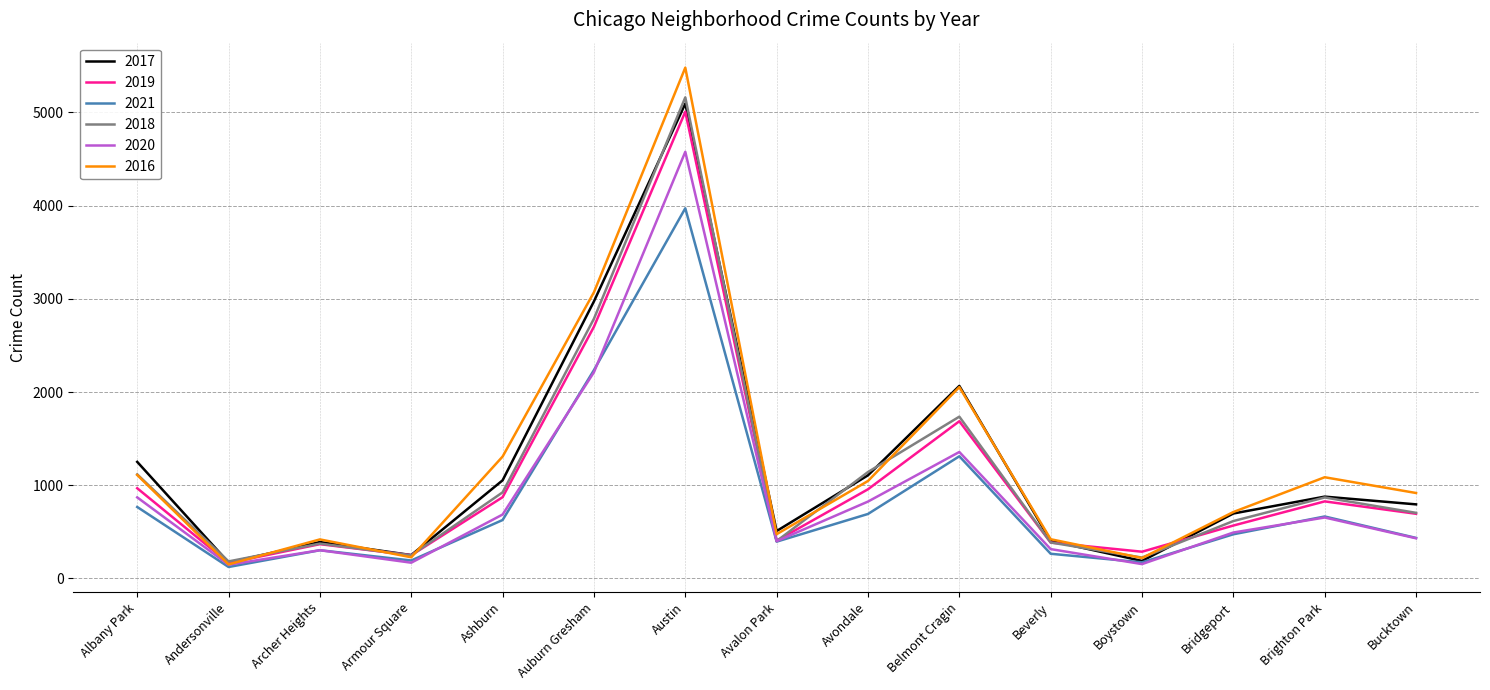

Between Archer Heights and Ashburn, which series saw the biggest shift?

2016